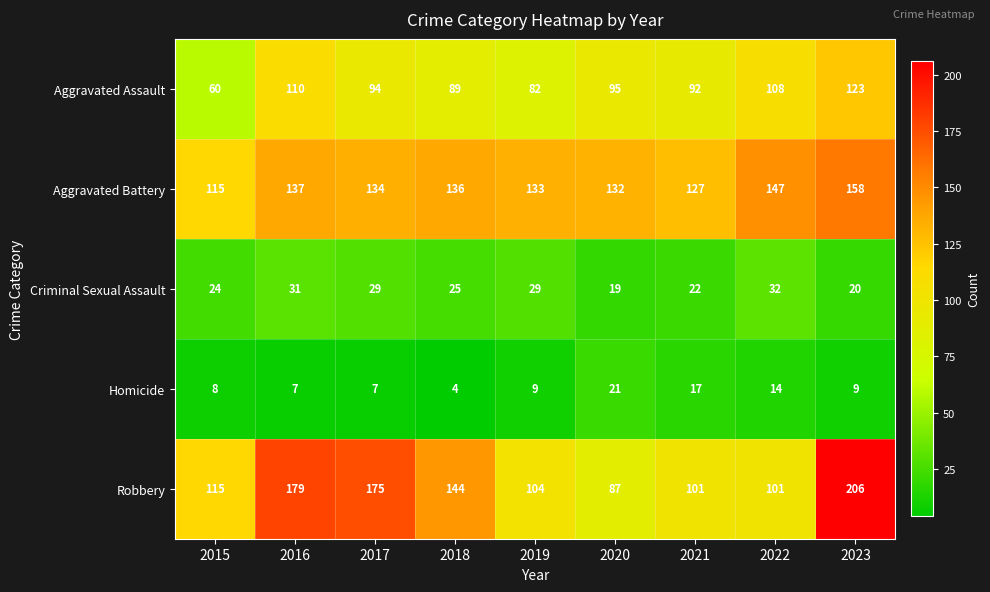

What is the difference between the highest and lowest values at 2016?

172